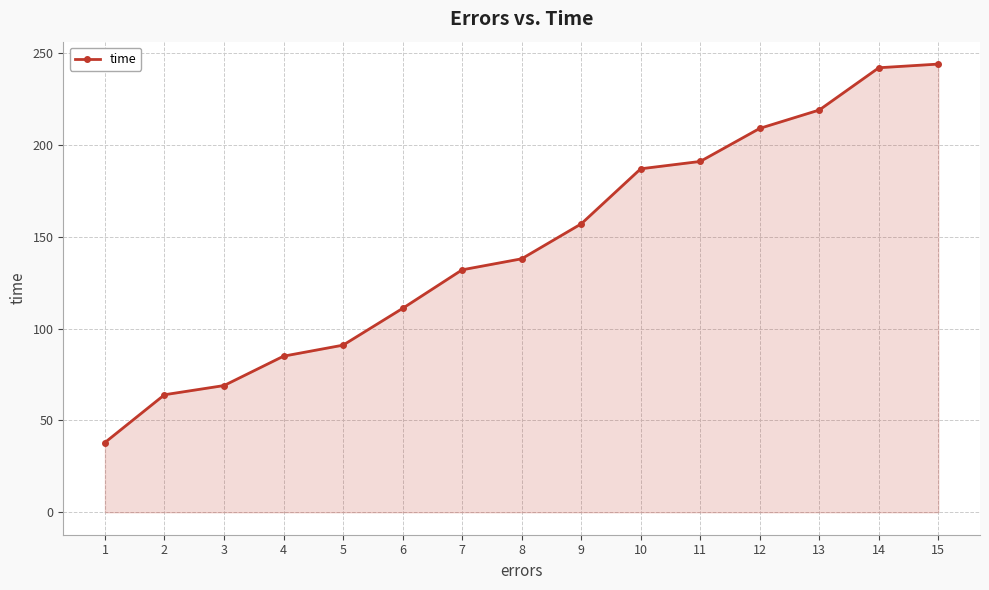

The value at 4 is 85. True or false?

True